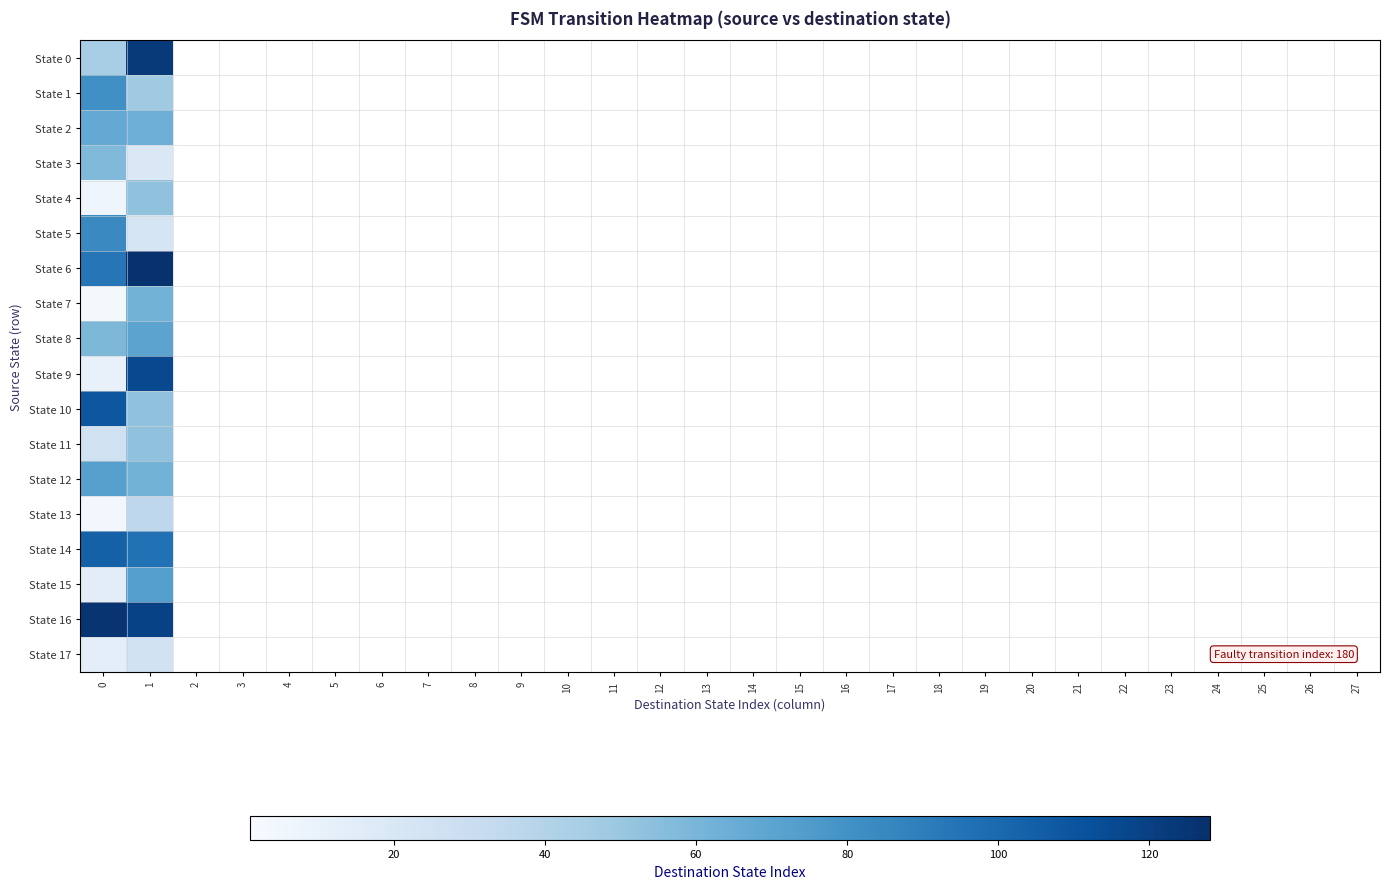

Reading left to right, extract all data points from this chart.

State 0: 0=45	1=123	2=0	3=0	4=0	5=0	6=0	7=0	8=0	9=0	10=0	11=0	12=0	13=0	14=0	15=0	16=0	17=0	18=0	19=0	20=0	21=0	22=0	23=0	24=0	25=0	26=0	27=0
State 1: 0=81	1=48	2=0	3=0	4=0	5=0	6=0	7=0	8=0	9=0	10=0	11=0	12=0	13=0	14=0	15=0	16=0	17=0	18=0	19=0	20=0	21=0	22=0	23=0	24=0	25=0	26=0	27=0
State 2: 0=67	1=64	2=0	3=0	4=0	5=0	6=0	7=0	8=0	9=0	10=0	11=0	12=0	13=0	14=0	15=0	16=0	17=0	18=0	19=0	20=0	21=0	22=0	23=0	24=0	25=0	26=0	27=0
State 3: 0=58	1=19	2=0	3=0	4=0	5=0	6=0	7=0	8=0	9=0	10=0	11=0	12=0	13=0	14=0	15=0	16=0	17=0	18=0	19=0	20=0	21=0	22=0	23=0	24=0	25=0	26=0	27=0
State 4: 0=6	1=53	2=0	3=0	4=0	5=0	6=0	7=0	8=0	9=0	10=0	11=0	12=0	13=0	14=0	15=0	16=0	17=0	18=0	19=0	20=0	21=0	22=0	23=0	24=0	25=0	26=0	27=0
State 5: 0=84	1=22	2=0	3=0	4=0	5=0	6=0	7=0	8=0	9=0	10=0	11=0	12=0	13=0	14=0	15=0	16=0	17=0	18=0	19=0	20=0	21=0	22=0	23=0	24=0	25=0	26=0	27=0
State 6: 0=94	1=127	2=0	3=0	4=0	5=0	6=0	7=0	8=0	9=0	10=0	11=0	12=0	13=0	14=0	15=0	16=0	17=0	18=0	19=0	20=0	21=0	22=0	23=0	24=0	25=0	26=0	27=0
State 7: 0=3	1=62	2=0	3=0	4=0	5=0	6=0	7=0	8=0	9=0	10=0	11=0	12=0	13=0	14=0	15=0	16=0	17=0	18=0	19=0	20=0	21=0	22=0	23=0	24=0	25=0	26=0	27=0
State 8: 0=59	1=70	2=0	3=0	4=0	5=0	6=0	7=0	8=0	9=0	10=0	11=0	12=0	13=0	14=0	15=0	16=0	17=0	18=0	19=0	20=0	21=0	22=0	23=0	24=0	25=0	26=0	27=0
State 9: 0=10	1=116	2=0	3=0	4=0	5=0	6=0	7=0	8=0	9=0	10=0	11=0	12=0	13=0	14=0	15=0	16=0	17=0	18=0	19=0	20=0	21=0	22=0	23=0	24=0	25=0	26=0	27=0
State 10: 0=109	1=53	2=0	3=0	4=0	5=0	6=0	7=0	8=0	9=0	10=0	11=0	12=0	13=0	14=0	15=0	16=0	17=0	18=0	19=0	20=0	21=0	22=0	23=0	24=0	25=0	26=0	27=0
State 11: 0=26	1=53	2=0	3=0	4=0	5=0	6=0	7=0	8=0	9=0	10=0	11=0	12=0	13=0	14=0	15=0	16=0	17=0	18=0	19=0	20=0	21=0	22=0	23=0	24=0	25=0	26=0	27=0
State 12: 0=72	1=62	2=0	3=0	4=0	5=0	6=0	7=0	8=0	9=0	10=0	11=0	12=0	13=0	14=0	15=0	16=0	17=0	18=0	19=0	20=0	21=0	22=0	23=0	24=0	25=0	26=0	27=0
State 13: 0=4	1=36	2=0	3=0	4=0	5=0	6=0	7=0	8=0	9=0	10=0	11=0	12=0	13=0	14=0	15=0	16=0	17=0	18=0	19=0	20=0	21=0	22=0	23=0	24=0	25=0	26=0	27=0
State 14: 0=104	1=96	2=0	3=0	4=0	5=0	6=0	7=0	8=0	9=0	10=0	11=0	12=0	13=0	14=0	15=0	16=0	17=0	18=0	19=0	20=0	21=0	22=0	23=0	24=0	25=0	26=0	27=0
State 15: 0=14	1=73	2=0	3=0	4=0	5=0	6=0	7=0	8=0	9=0	10=0	11=0	12=0	13=0	14=0	15=0	16=0	17=0	18=0	19=0	20=0	21=0	22=0	23=0	24=0	25=0	26=0	27=0
State 16: 0=126	1=119	2=0	3=0	4=0	5=0	6=0	7=0	8=0	9=0	10=0	11=0	12=0	13=0	14=0	15=0	16=0	17=0	18=0	19=0	20=0	21=0	22=0	23=0	24=0	25=0	26=0	27=0
State 17: 0=13	1=25	2=0	3=0	4=0	5=0	6=0	7=0	8=0	9=0	10=0	11=0	12=0	13=0	14=0	15=0	16=0	17=0	18=0	19=0	20=0	21=0	22=0	23=0	24=0	25=0	26=0	27=0